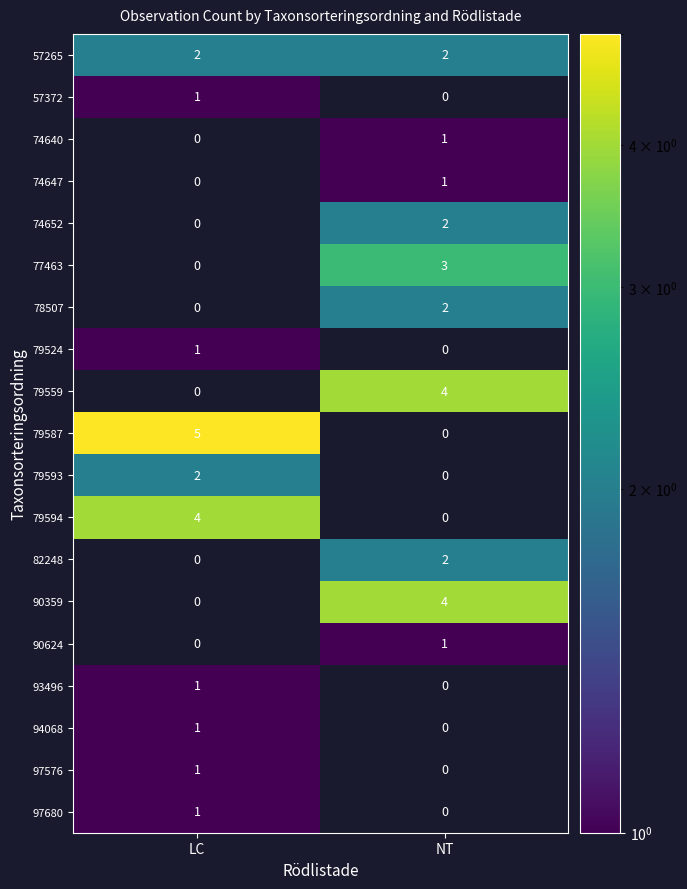

How many categories are shown in the chart?

2